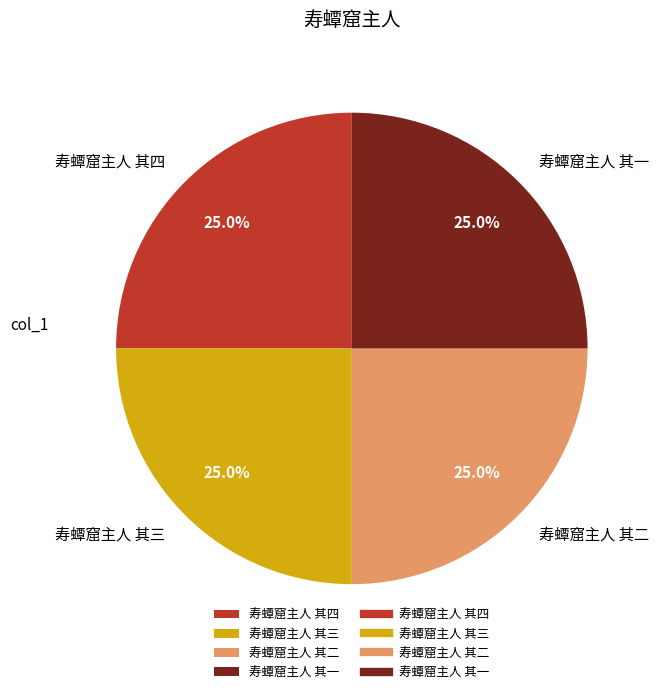

Is there a majority slice in this chart?

No